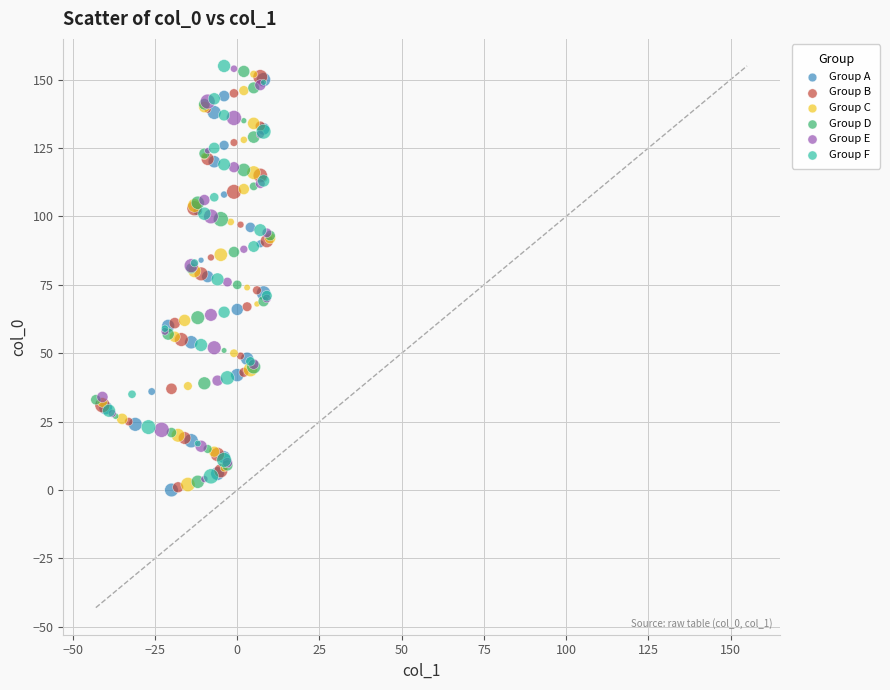

What are all the series names shown in the legend?

Group A, Group B, Group C, Group D, Group E, Group F